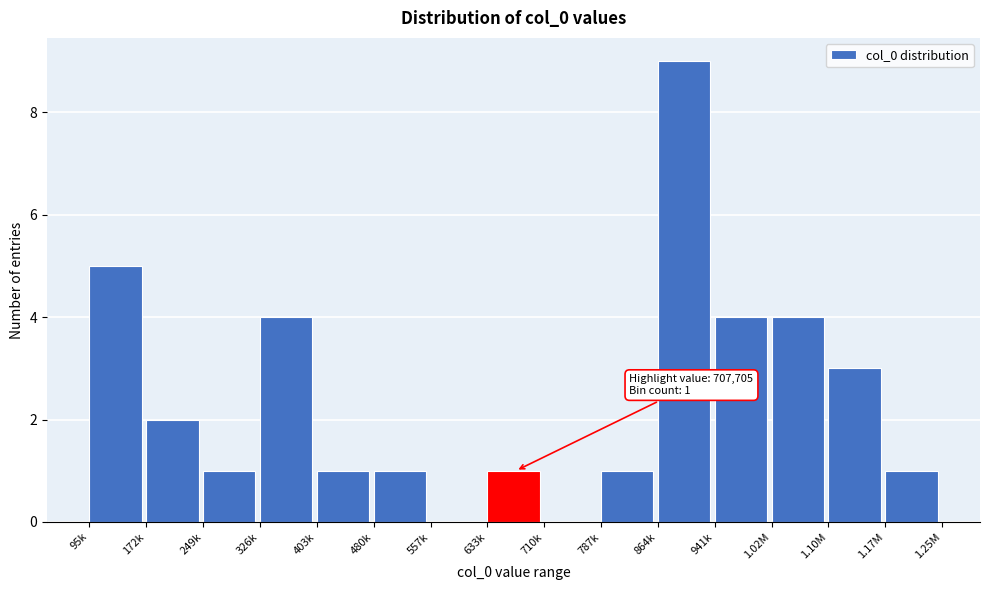

Reading left to right, list all the values displayed in this chart.

95k=5	172k=2	249k=1	326k=4	403k=1	480k=1	557k=0	633k=1	710k=0	787k=1	864k=9	941k=4	1.02M=4	1.10M=3	1.17M=1